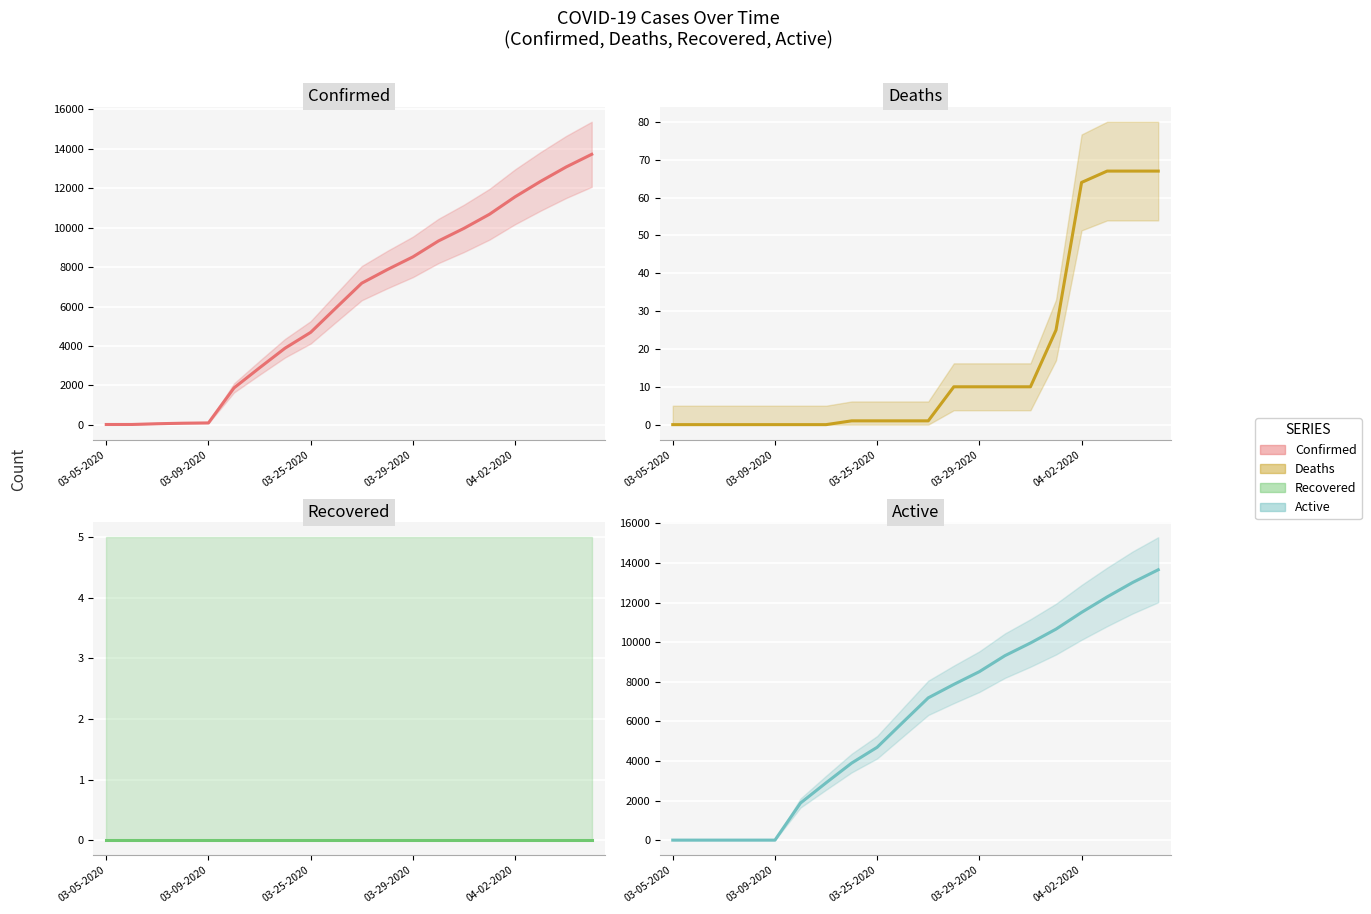

True or false: Recovered and Active cross at least once.

False